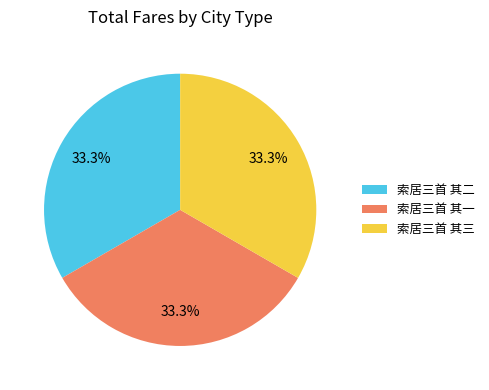

To the nearest percent, what percentage of the pie is 索居三首 其一?

33%